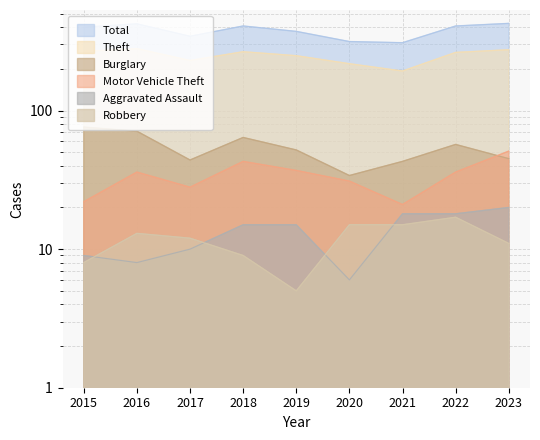

Which series has the largest total across all categories?

Total